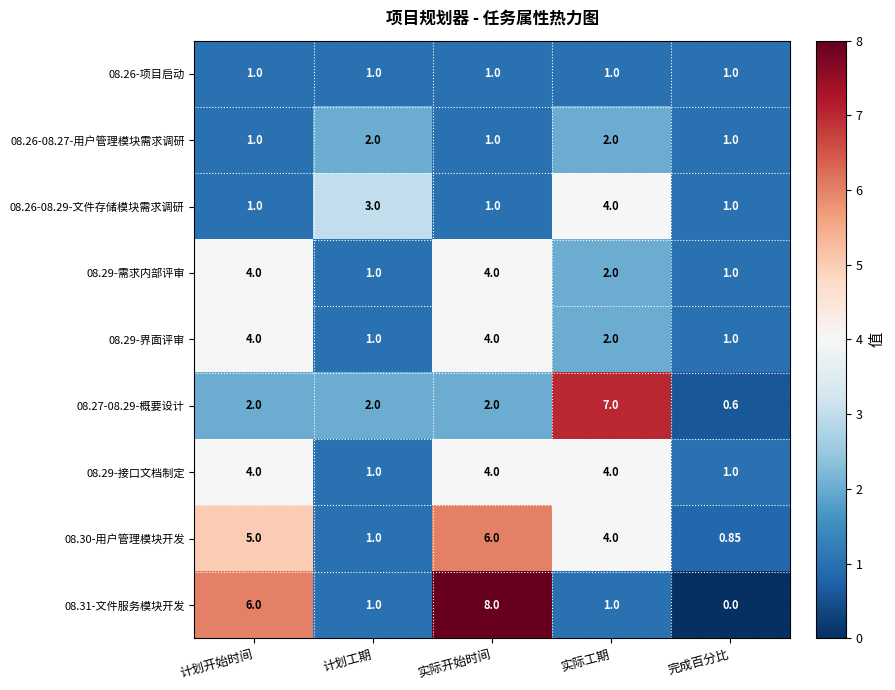

Where does the 08.30-用户管理模块开发 series first go above 4?

计划开始时间